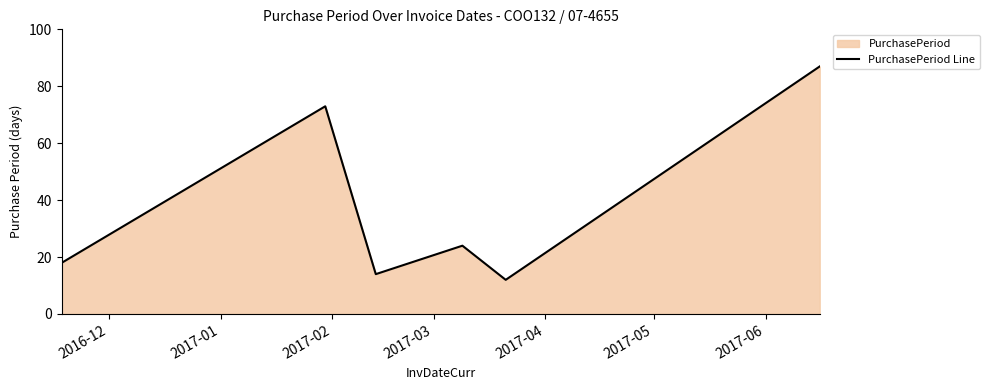

Reading left to right, extract all data points from this chart.

18	73	14	24	12	87